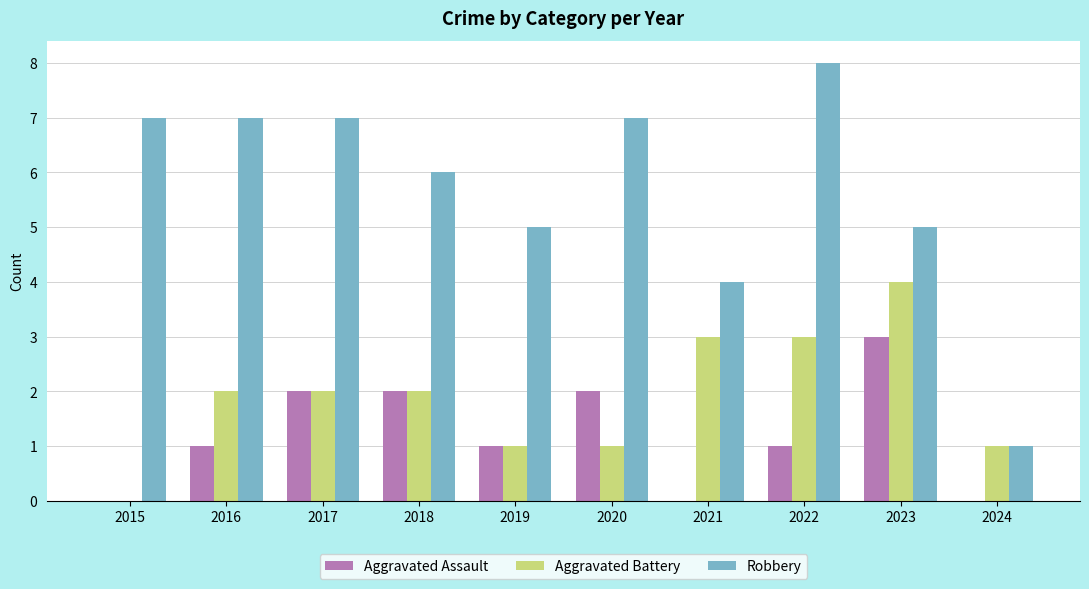

What is the sum of all Aggravated Battery values?

19